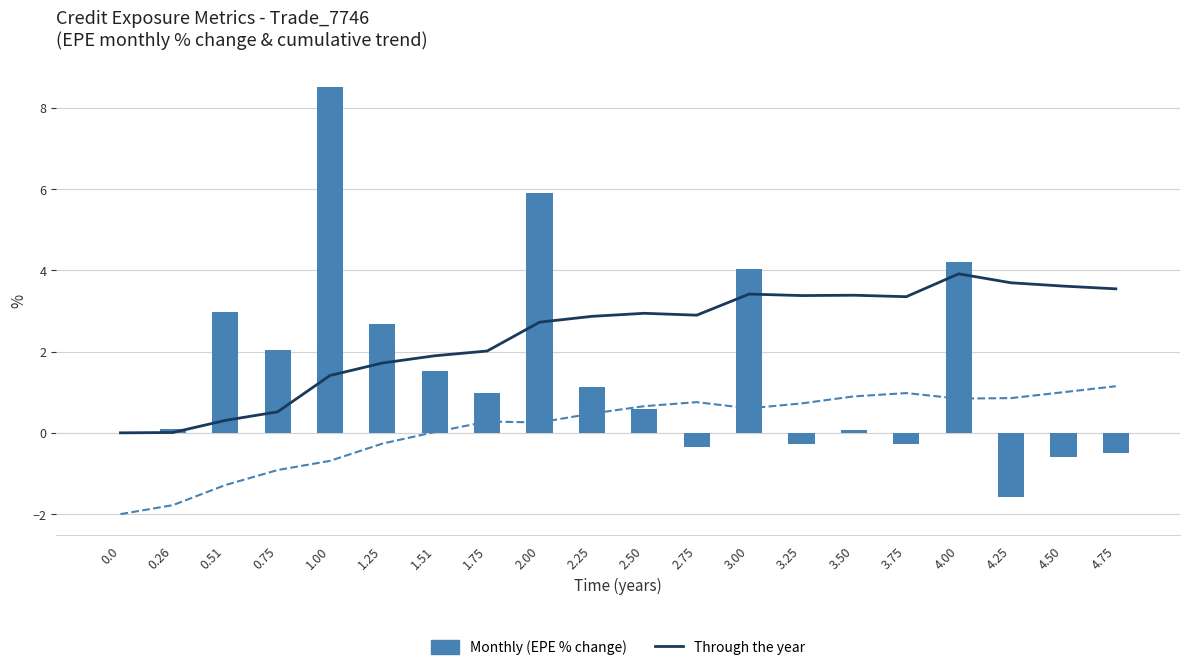

How many data points does each series have?

20